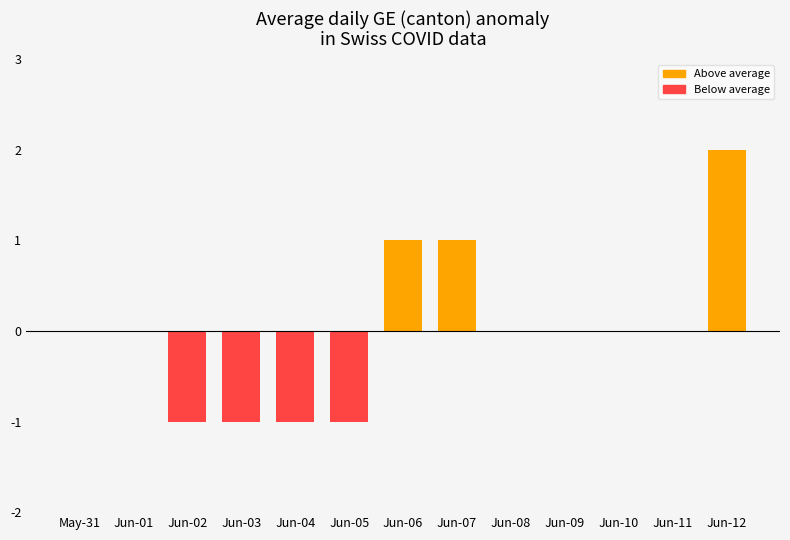

Are the bars horizontal?

No